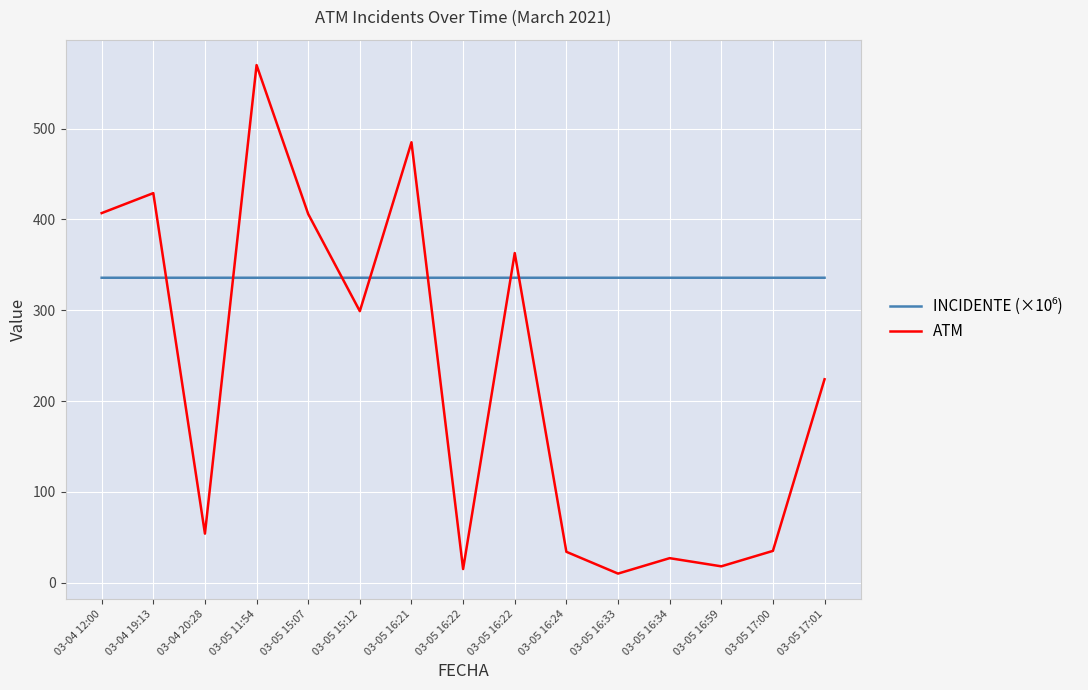

Is this an area chart (filled region under the line)?

No